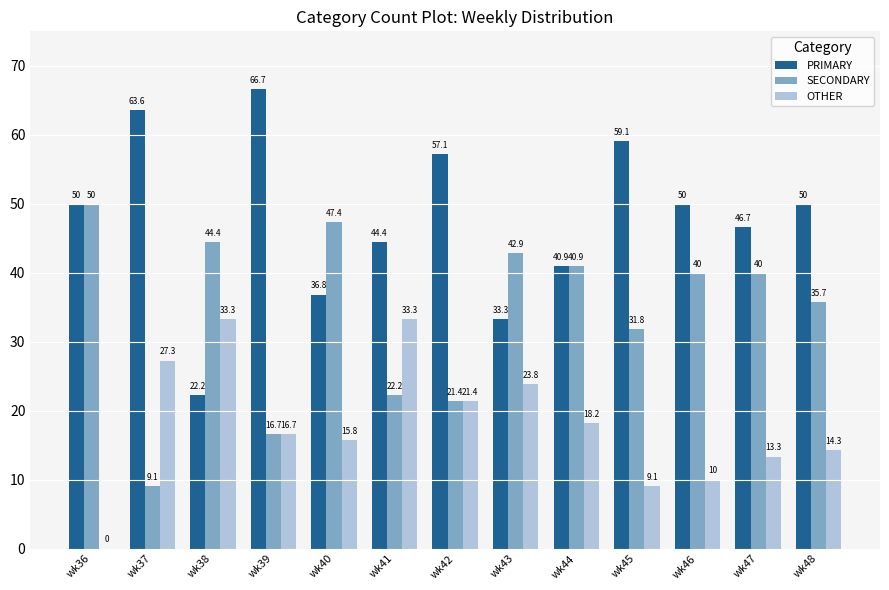

At which label does SECONDARY first exceed 40?

wk36